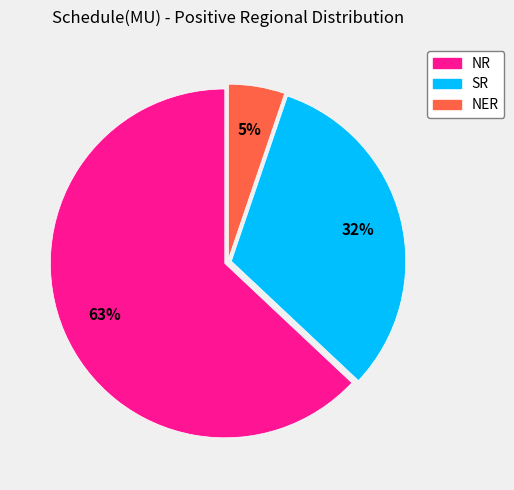

Which category has the smallest portion of the pie?

NER